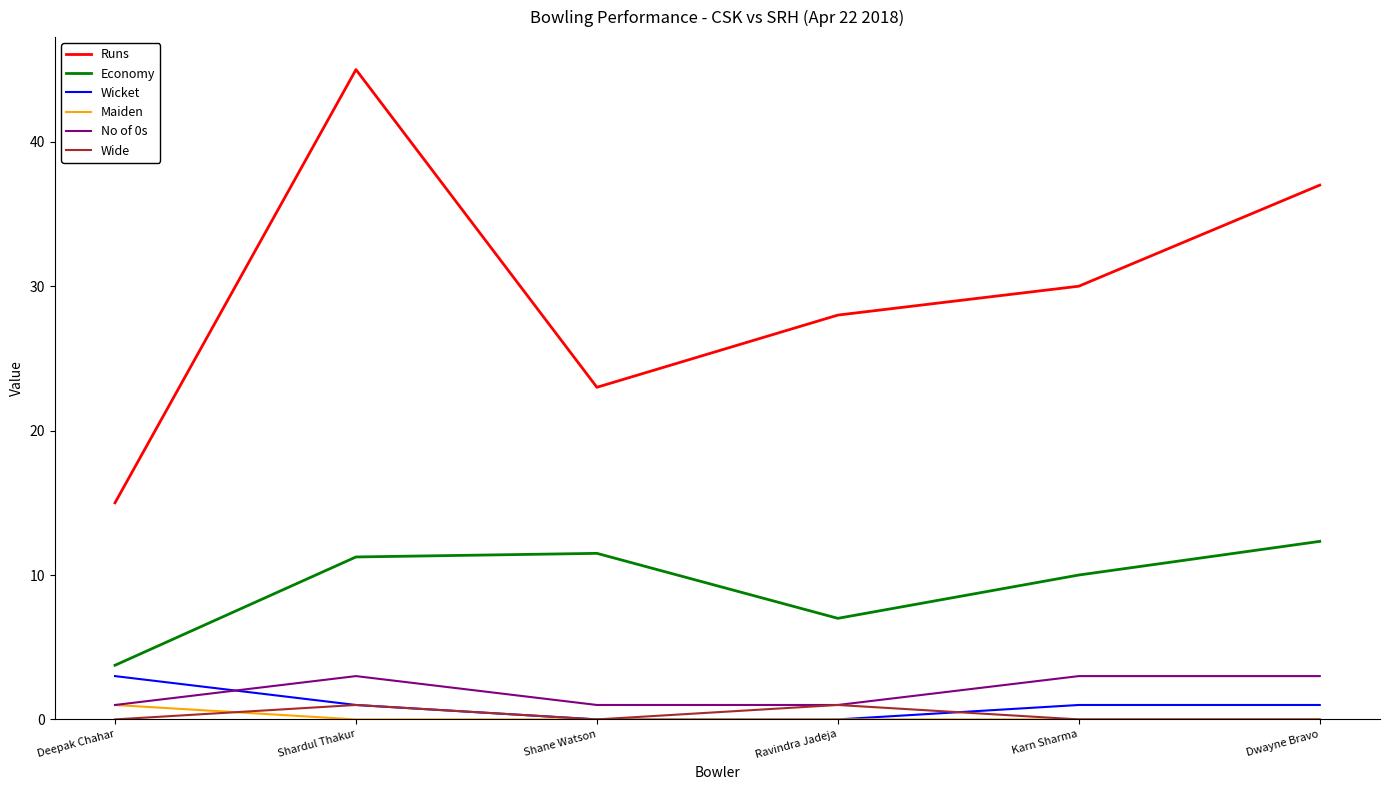

At which label is Economy closest to 8?

Ravindra Jadeja